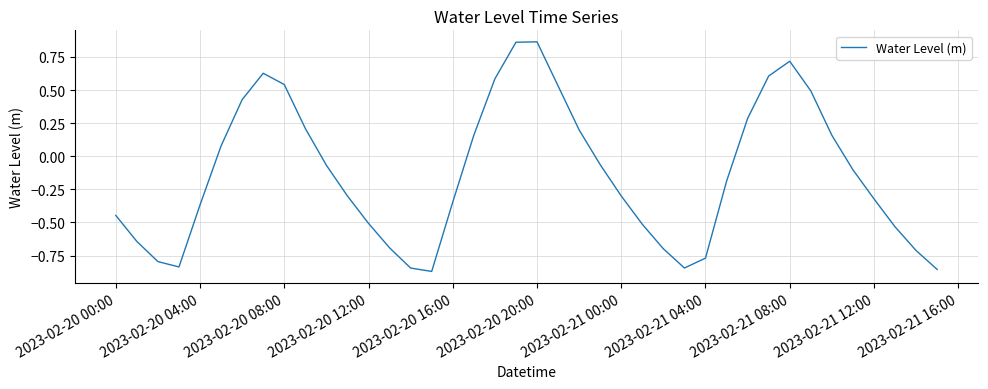

What is the difference between the maximum and minimum values?

1.7